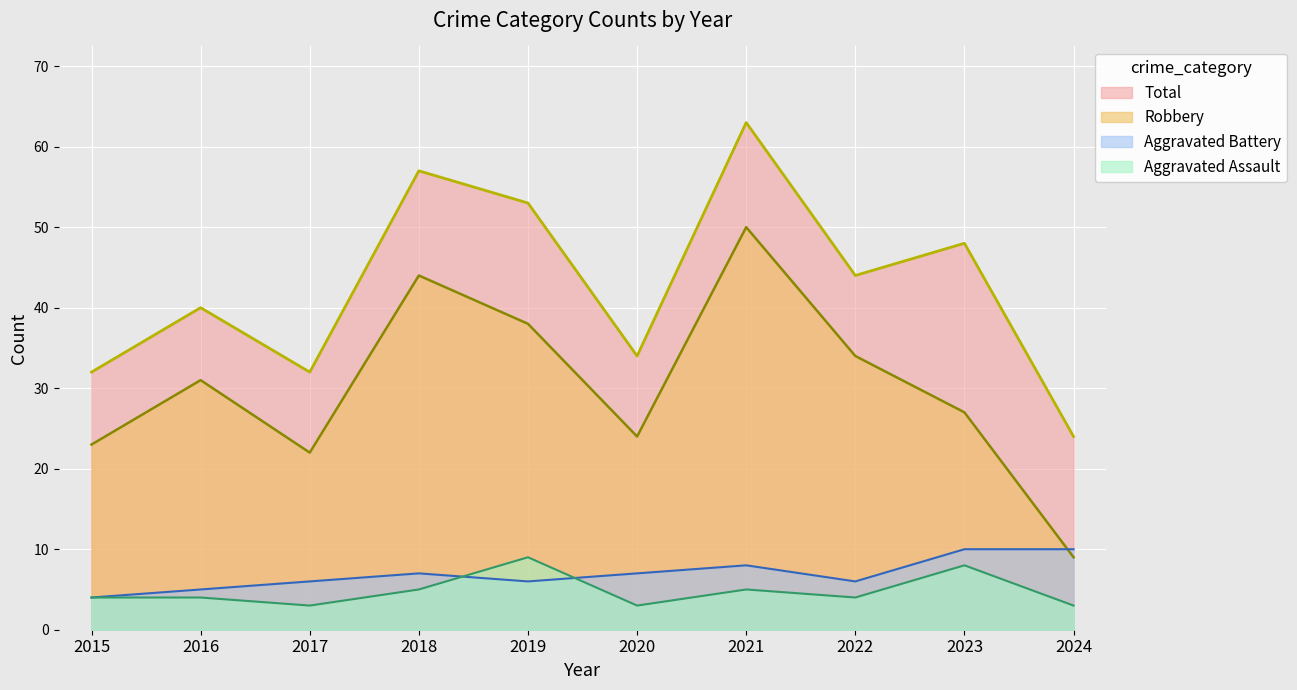

Count the Aggravated Assault values in the range 3 to 5.

8